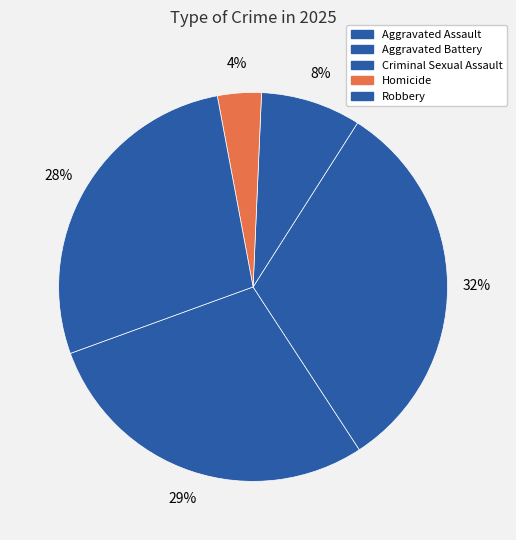

To the nearest percent, what is the combined percentage of Homicide and Robbery?

31%